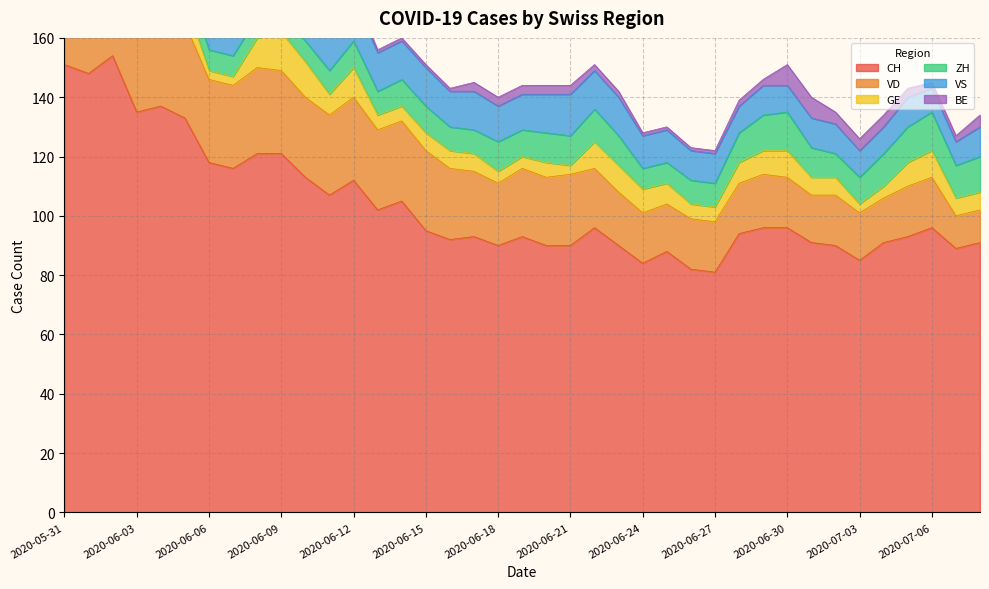

How many categories are shown in the chart?

39